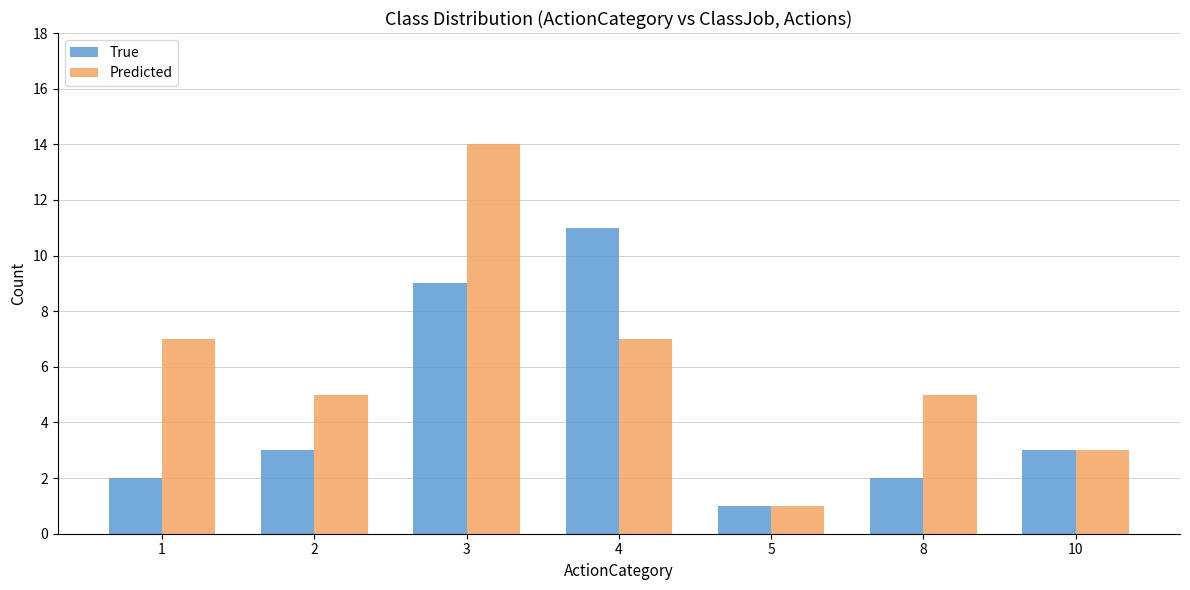

Reading right to left, extract all data points from this chart.

True: 10=3	8=2	5=1	4=11	3=9	2=3	1=2
Predicted: 10=3	8=5	5=1	4=7	3=14	2=5	1=7